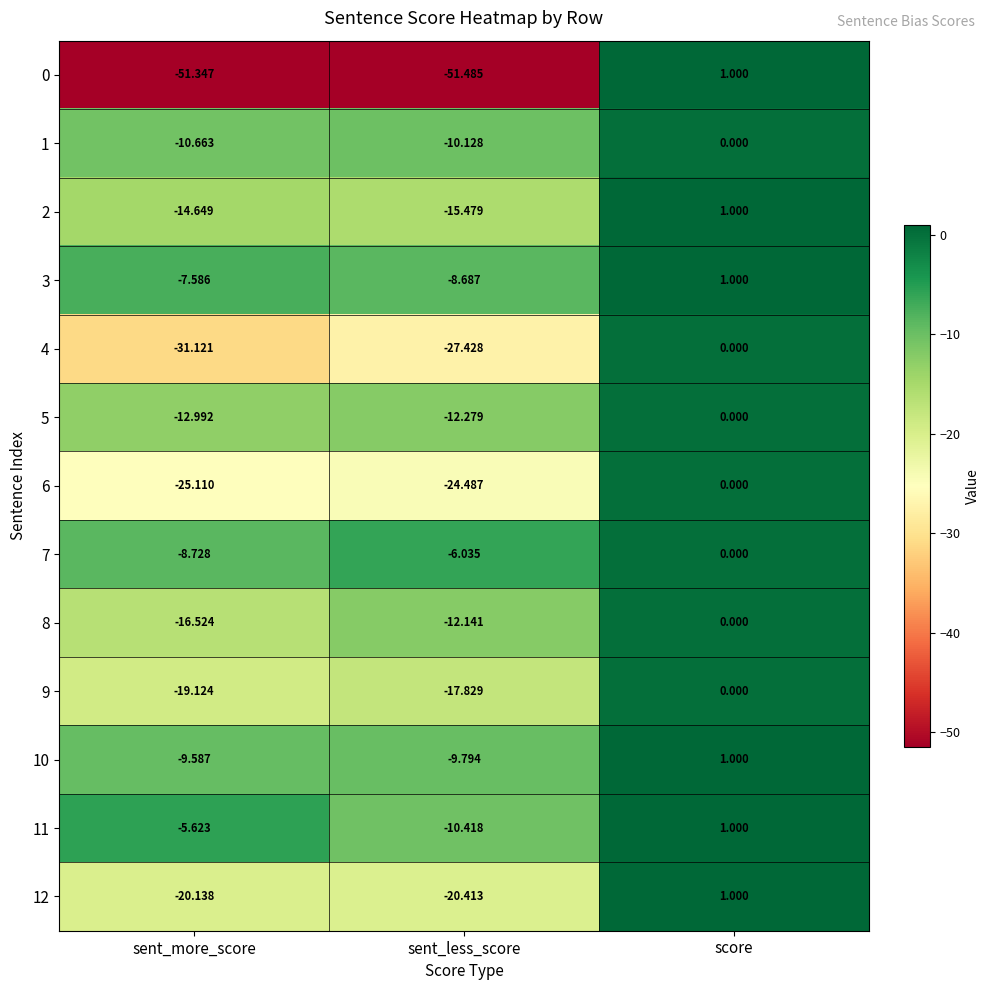

What is the total value across all series at sent_less_score?

-226.6